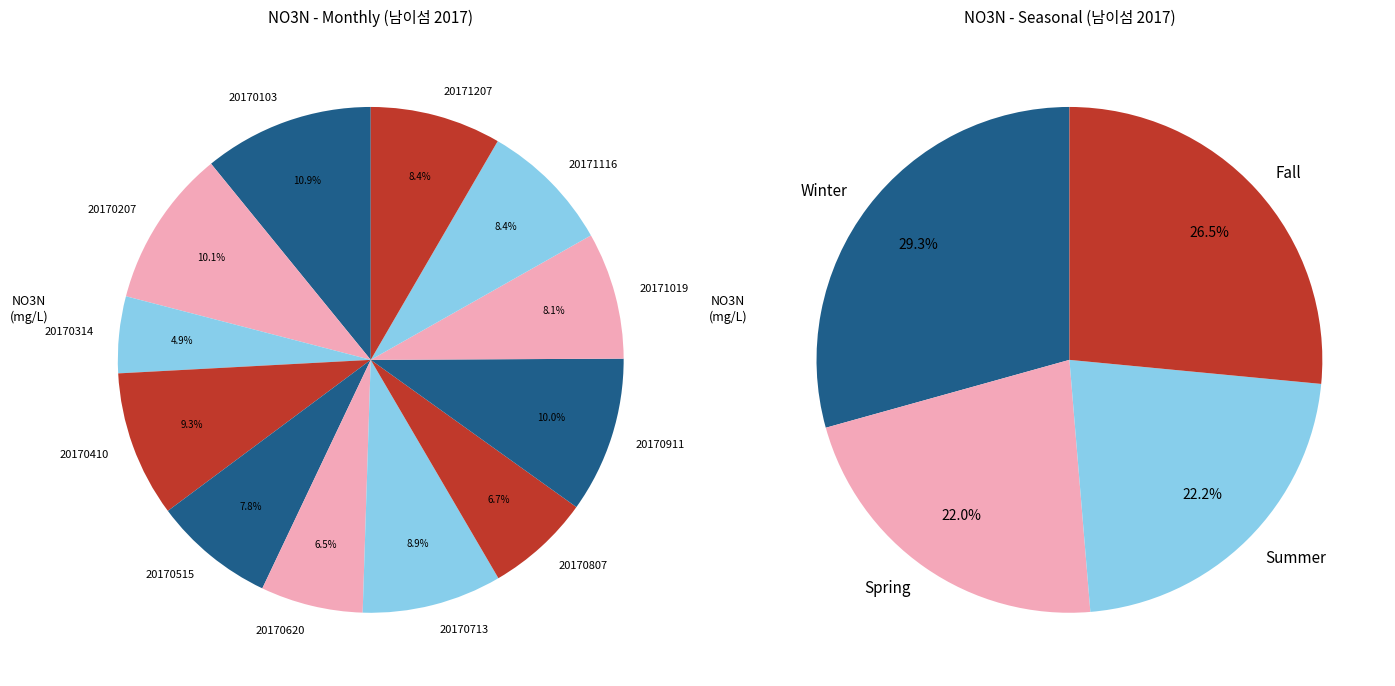

The 20171019 slice represents 1% of the pie. True or false?

False